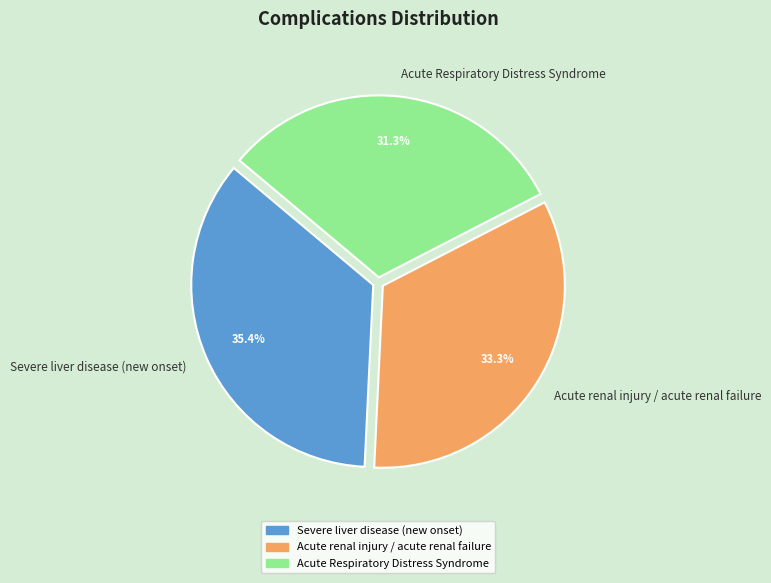

The Severe liver disease (new onset) slice represents 26% of the pie. True or false?

False